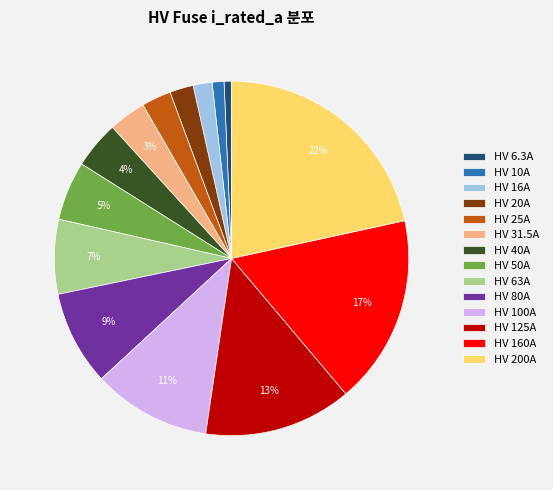

What is the largest slice in the pie chart?

HV 200A